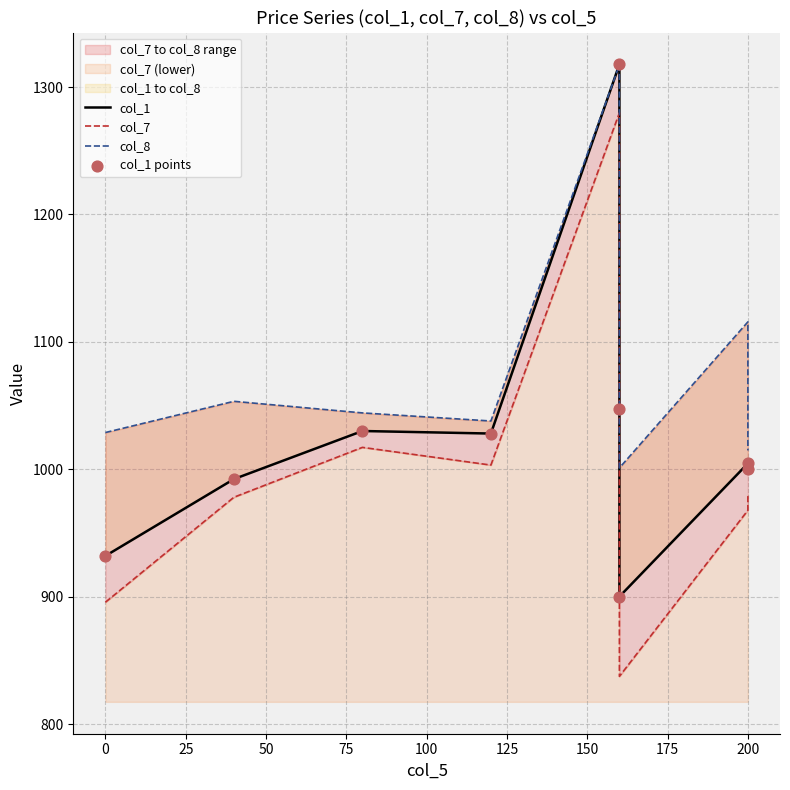

What are all the series names shown in the legend?

col_1, col_7, col_8, col_1 points